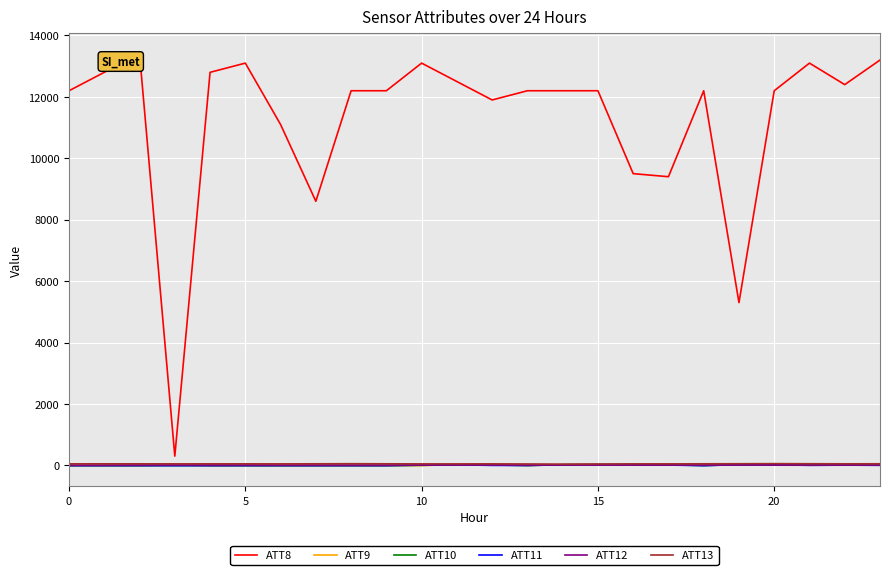

Which series has the widest spread of values?

ATT8